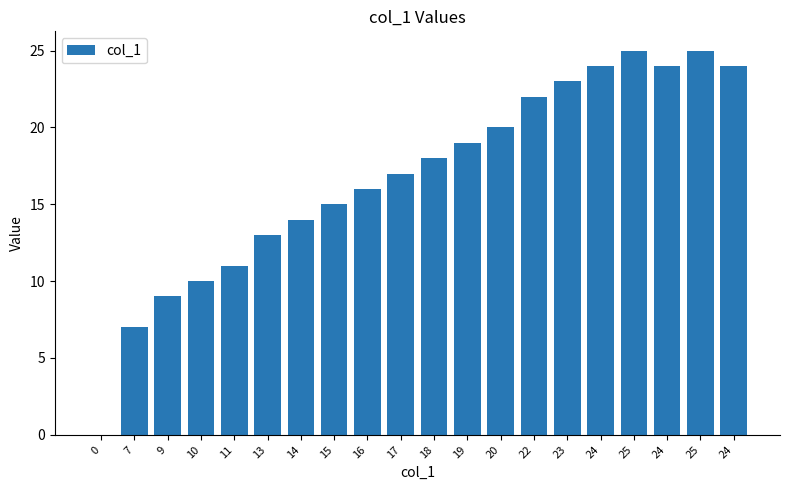

At which label does the data first exceed 18?

19